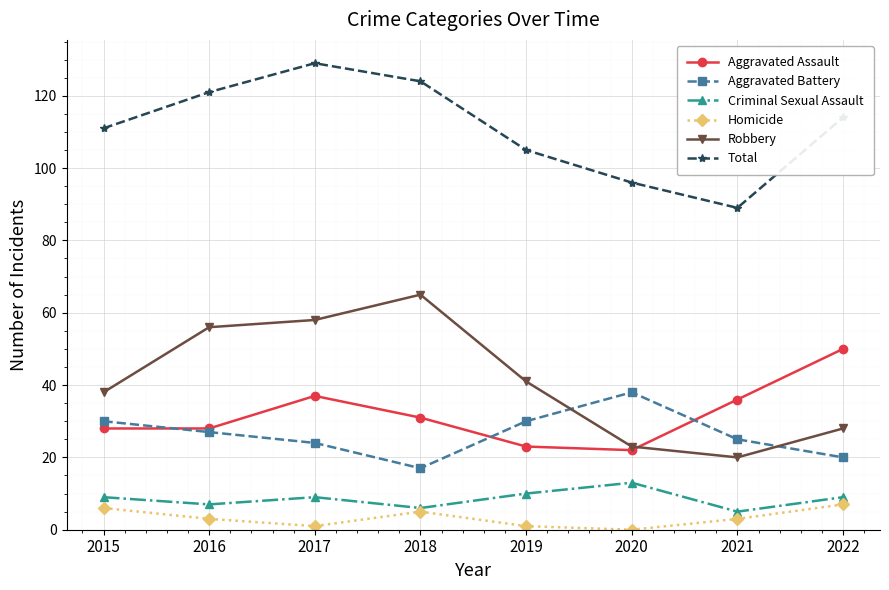

What is the sum of the Criminal Sexual Assault values at 2018 and 2021?

11